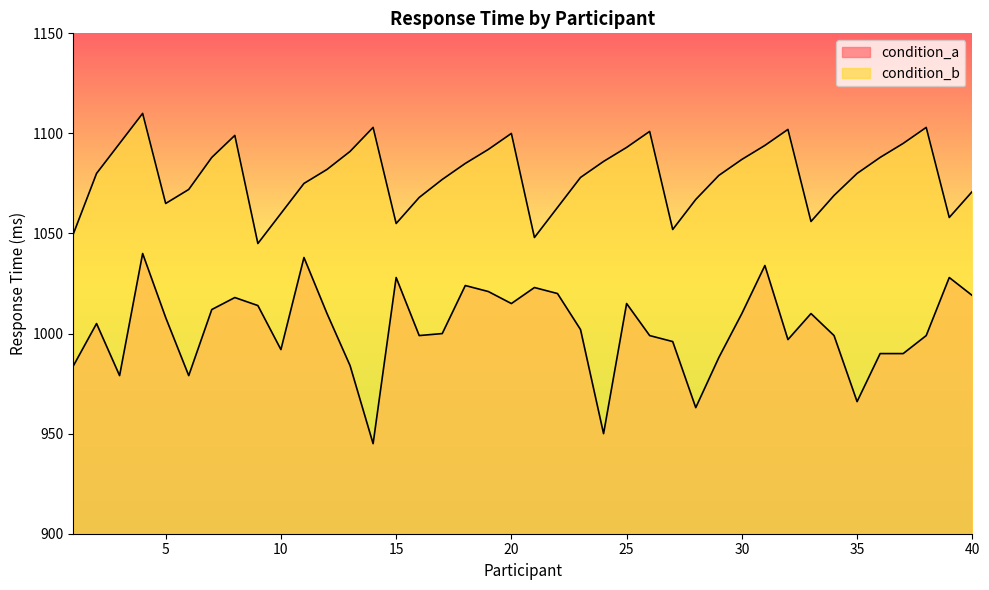

At which label does condition_b reach its peak?

4